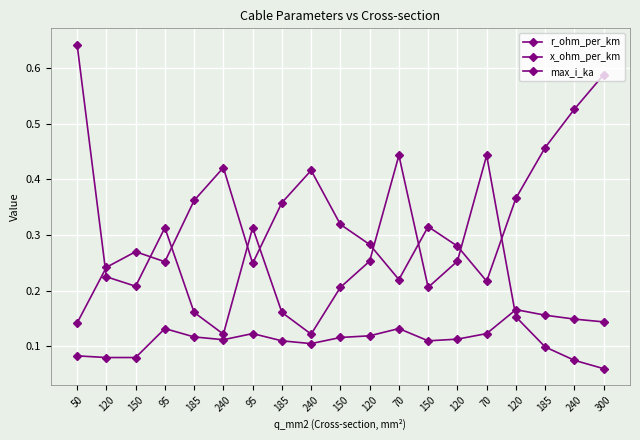

The value of x_ohm_per_km at 70 is 0.1. True or false?

True